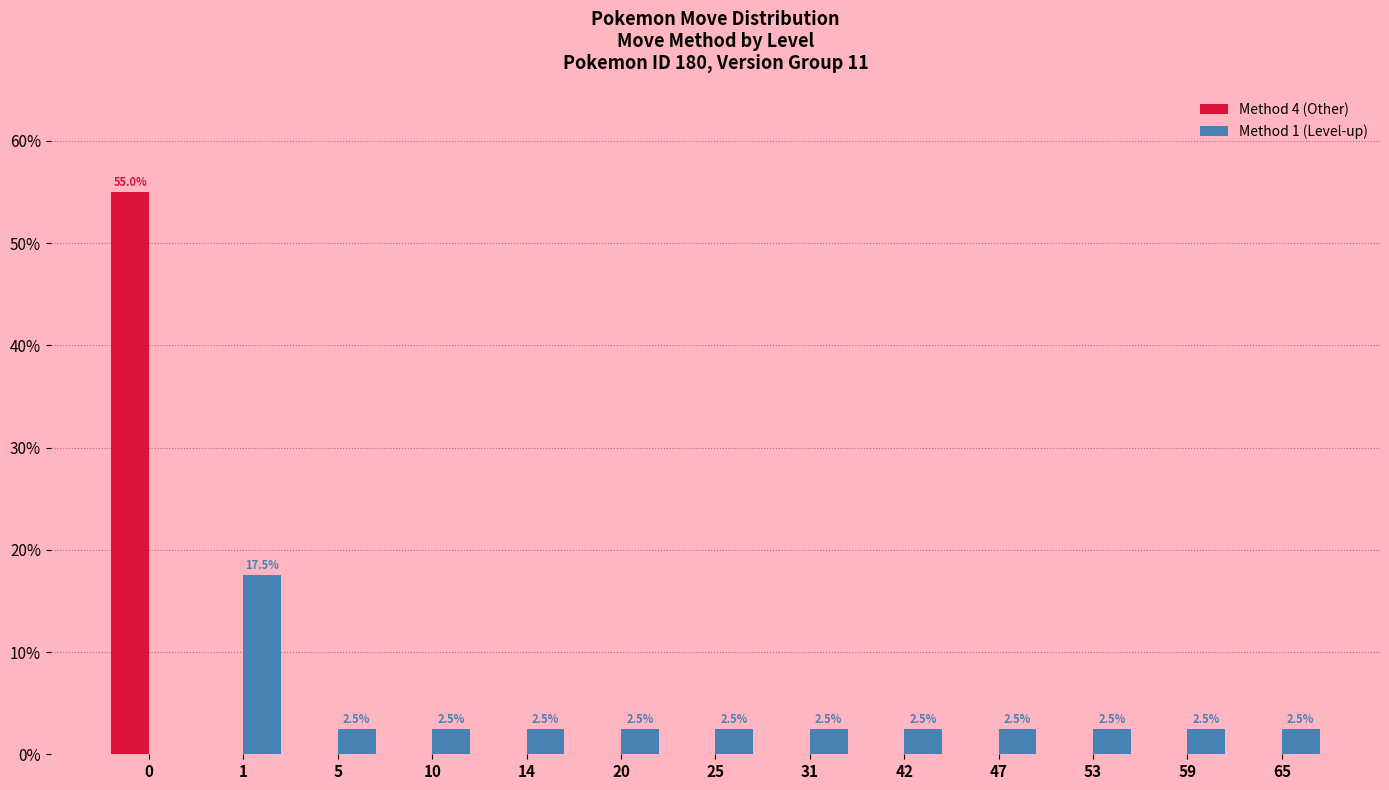

What value does the Method 1 (Level-up) series have at 1?

17.5